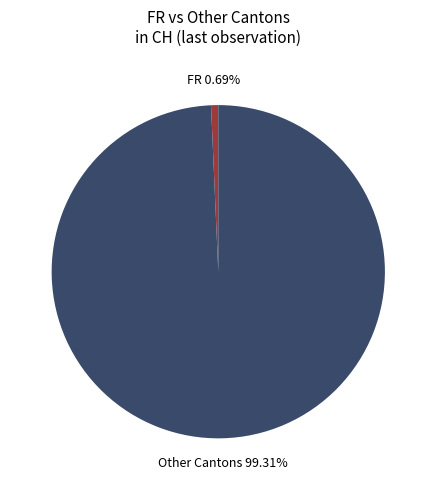

What is the largest slice in the pie chart?

Other Cantons